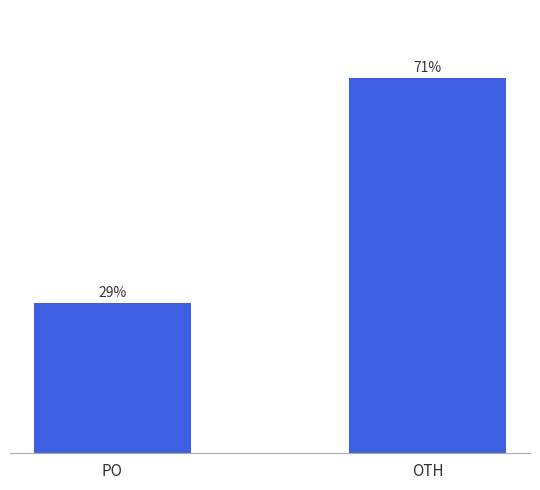

Does the chart contain any negative values?

No